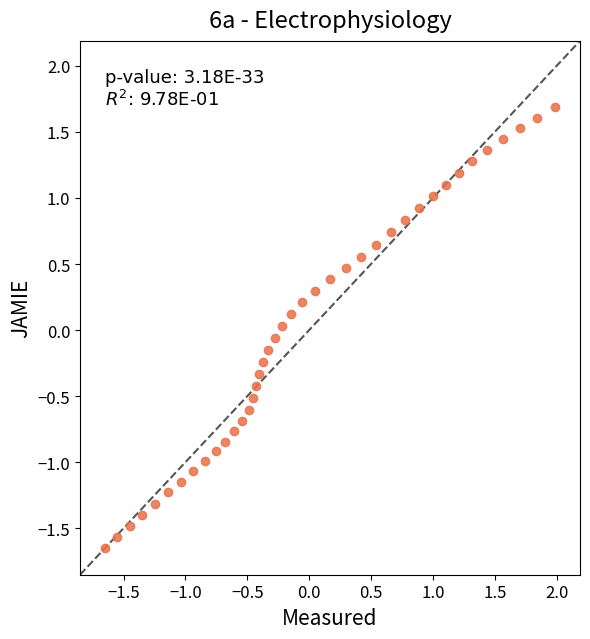

What is the range of X values (max minus min)?

3.6